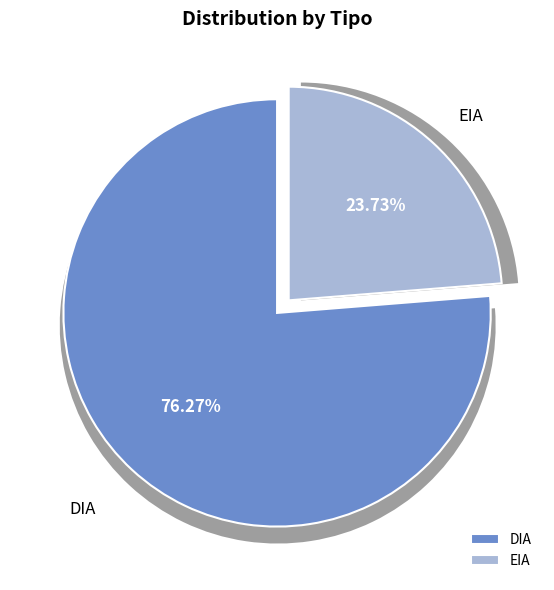

How much of the chart is everything except EIA?

76.3%